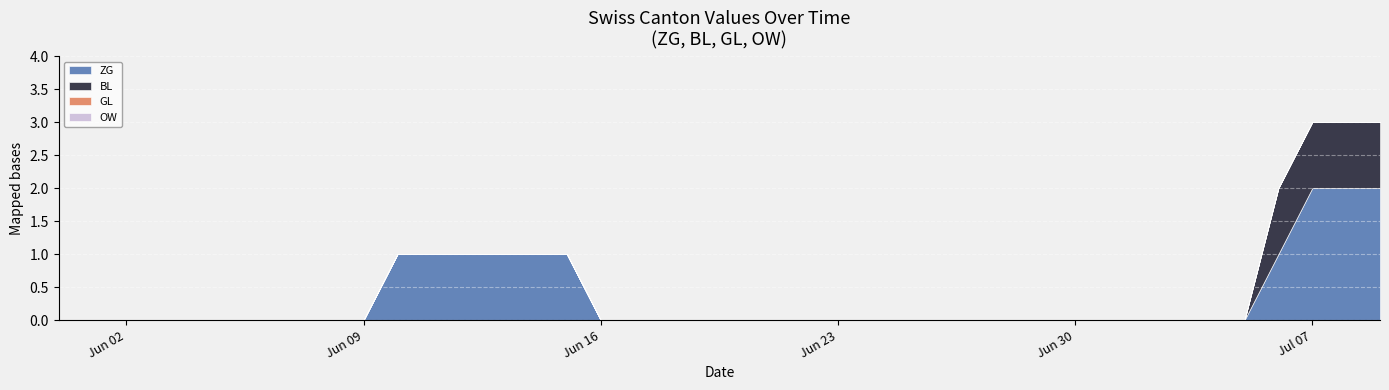

At which category is the sum across all series the highest?

37